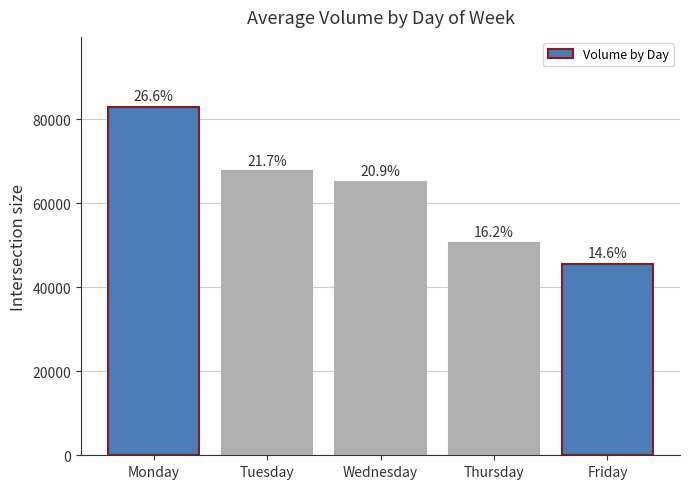

Between Thursday and Tuesday, which is larger?

Tuesday